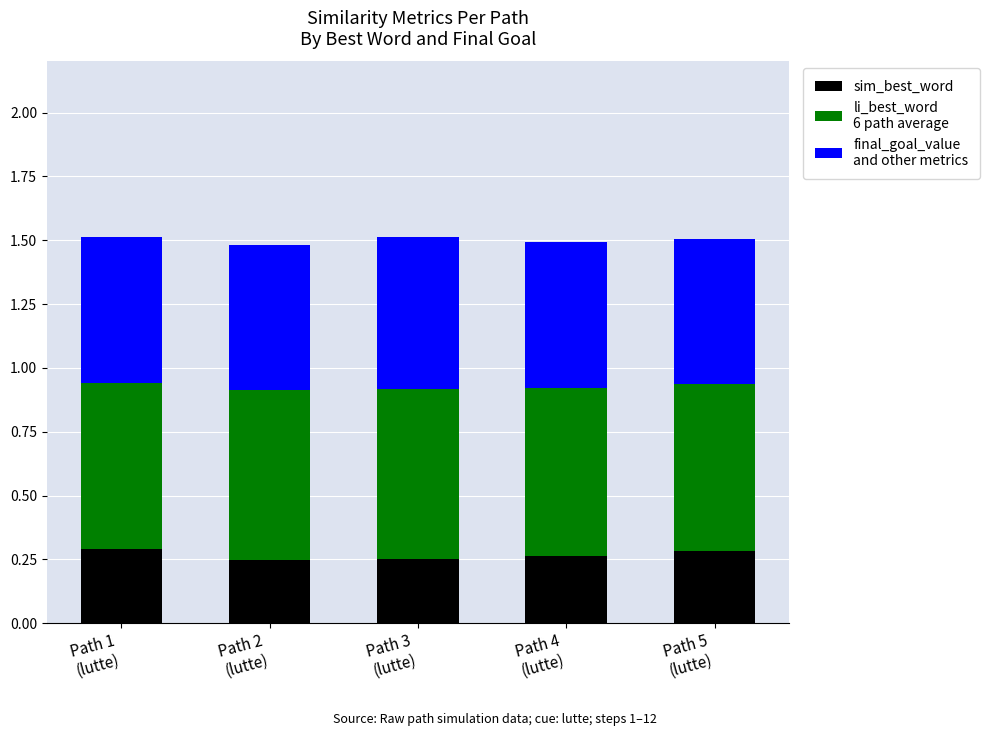

How many bars are there in total?

5